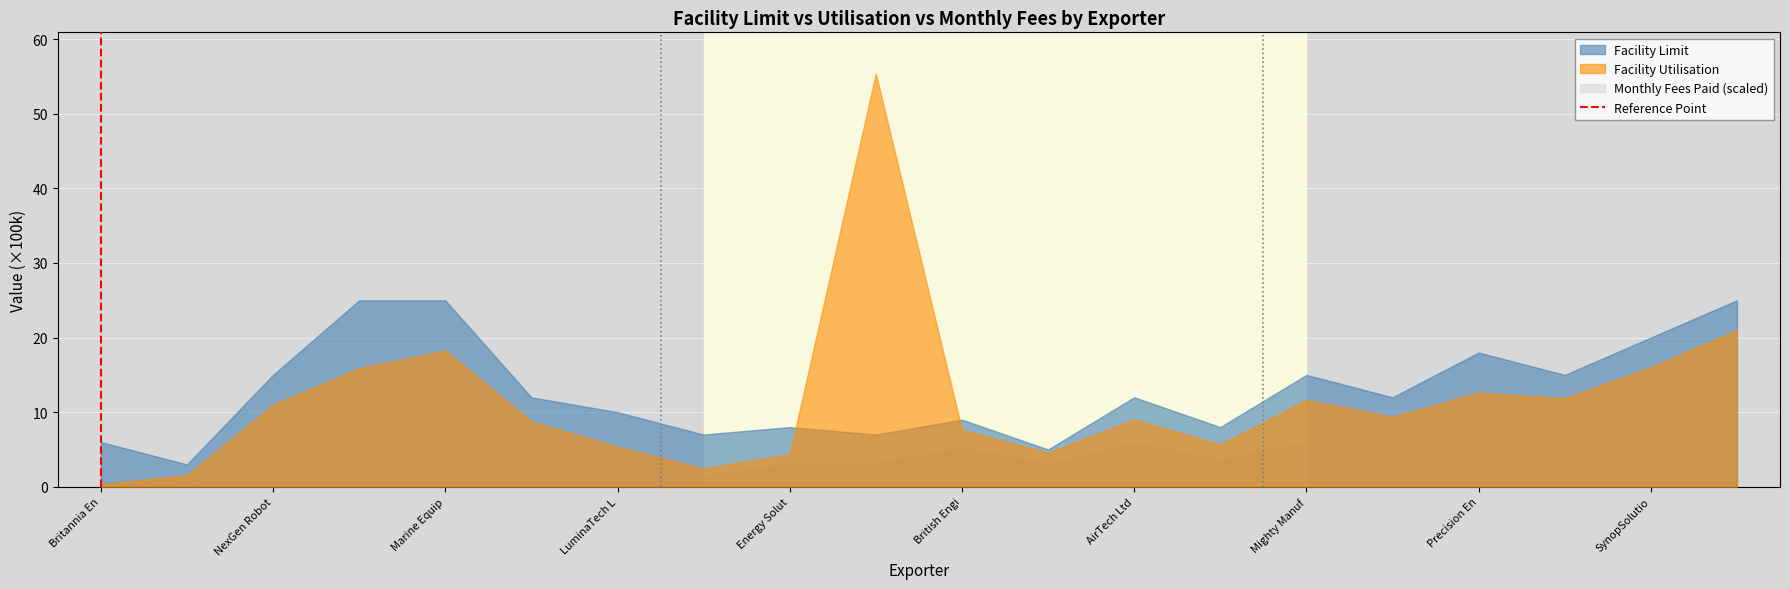

List the series in order of their peak value, lowest first.

Monthly Fees Paid (scaled), Facility Limit, Facility Utilisation